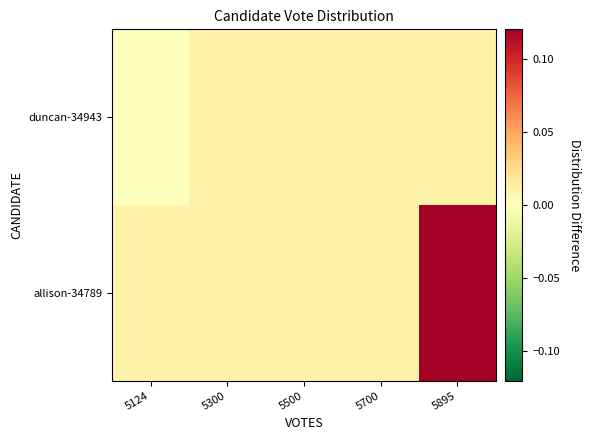

What is the greatest value displayed?

0.1